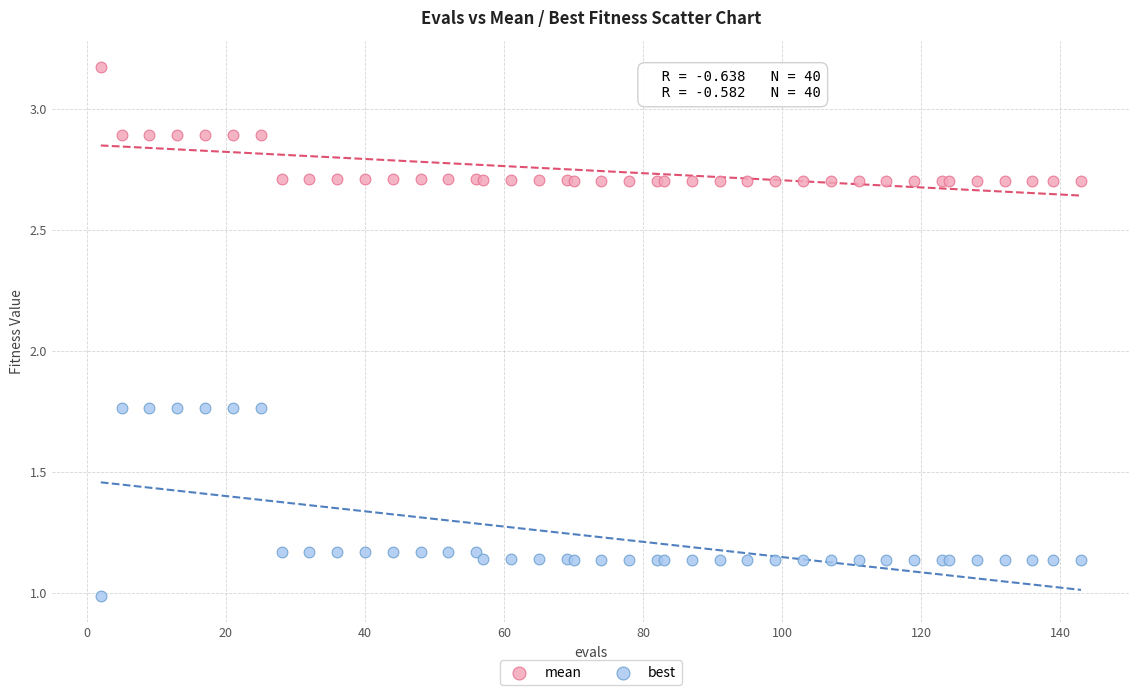

What are all the series names shown in the legend?

mean, best